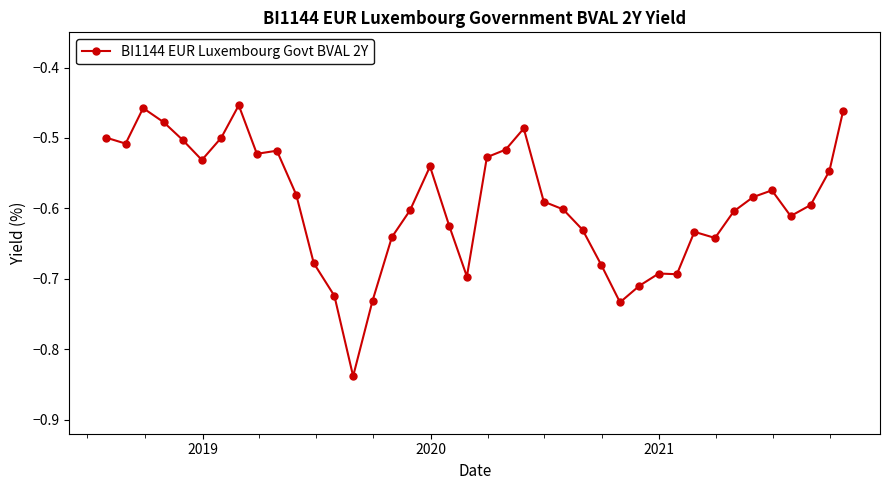

True or false: the data has more than 2 interior local peaks.

True